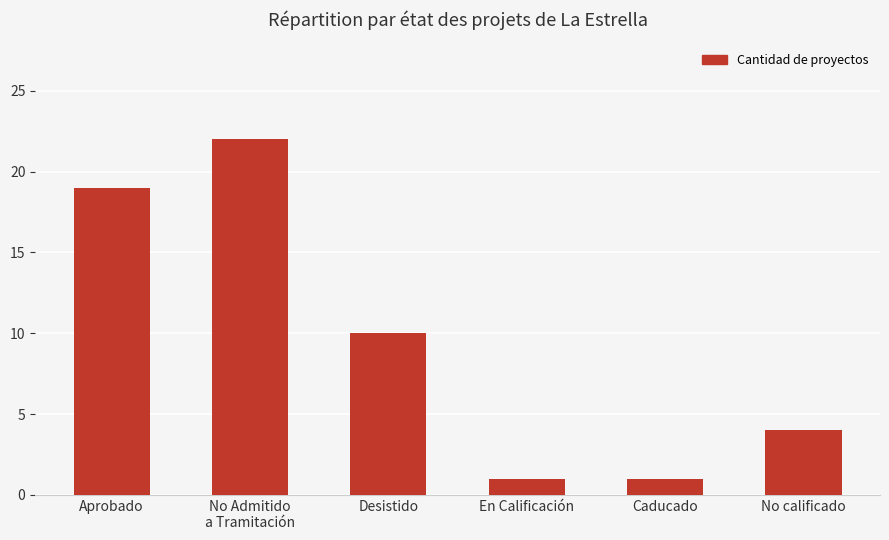

Does the chart contain stacked bars?

No